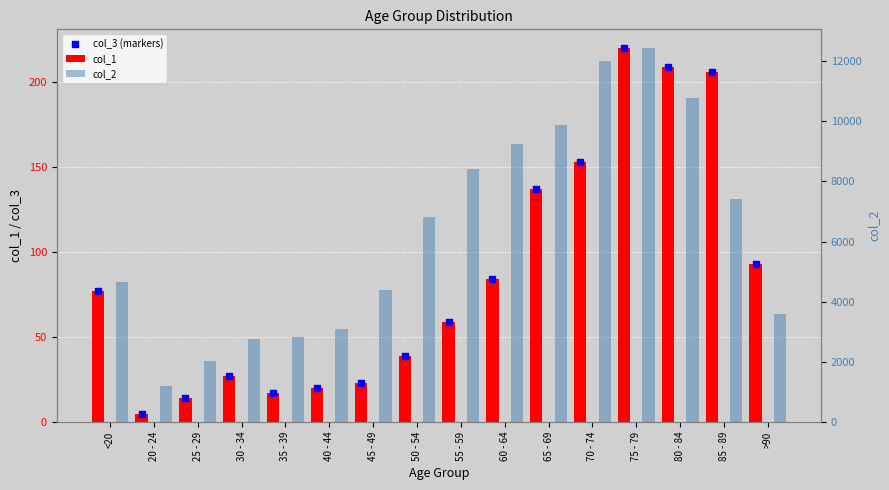

At how many categories does at least one series exceed 1001?

16